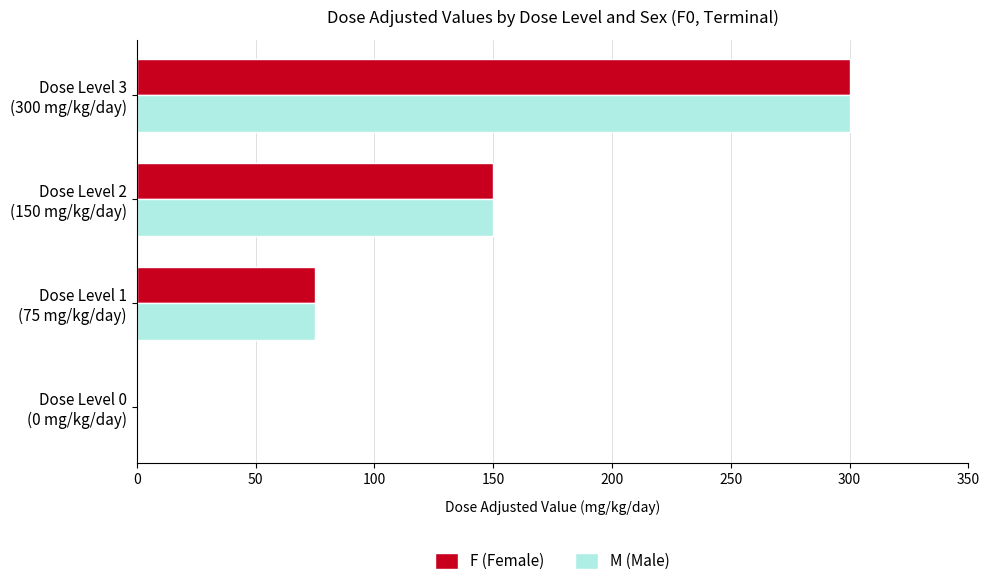

What is the greatest value displayed?

300